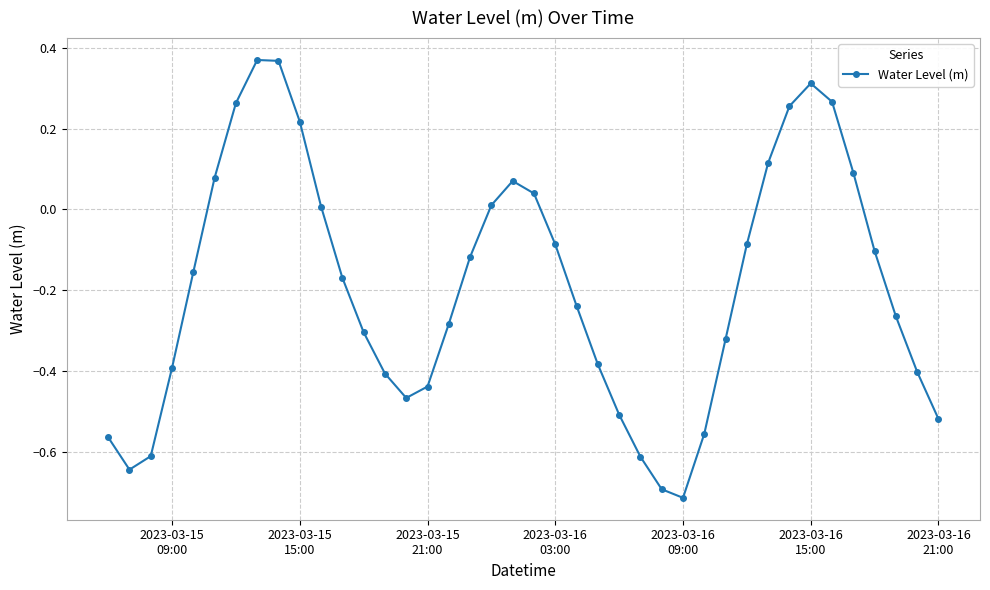

How many points are lower than both their immediate neighbors (excluding endpoints)?

3